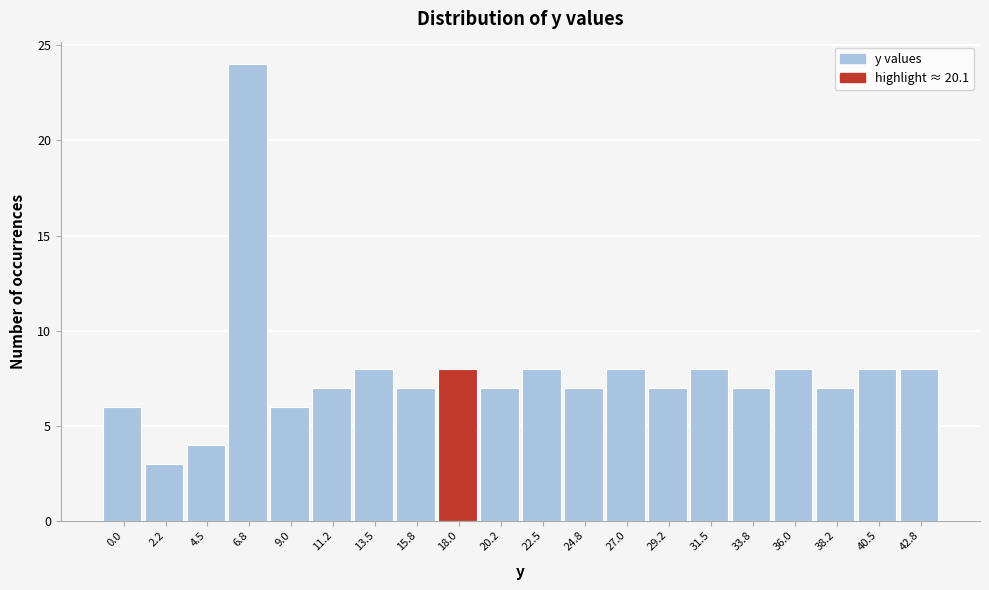

Reading right to left, list all the values displayed in this chart.

42.8=8	40.5=8	38.2=7	36.0=8	33.8=7	31.5=8	29.2=7	27.0=8	24.8=7	22.5=8	20.2=7	18.0=8	15.8=7	13.5=8	11.2=7	9.0=6	6.8=24	4.5=4	2.2=3	0.0=6